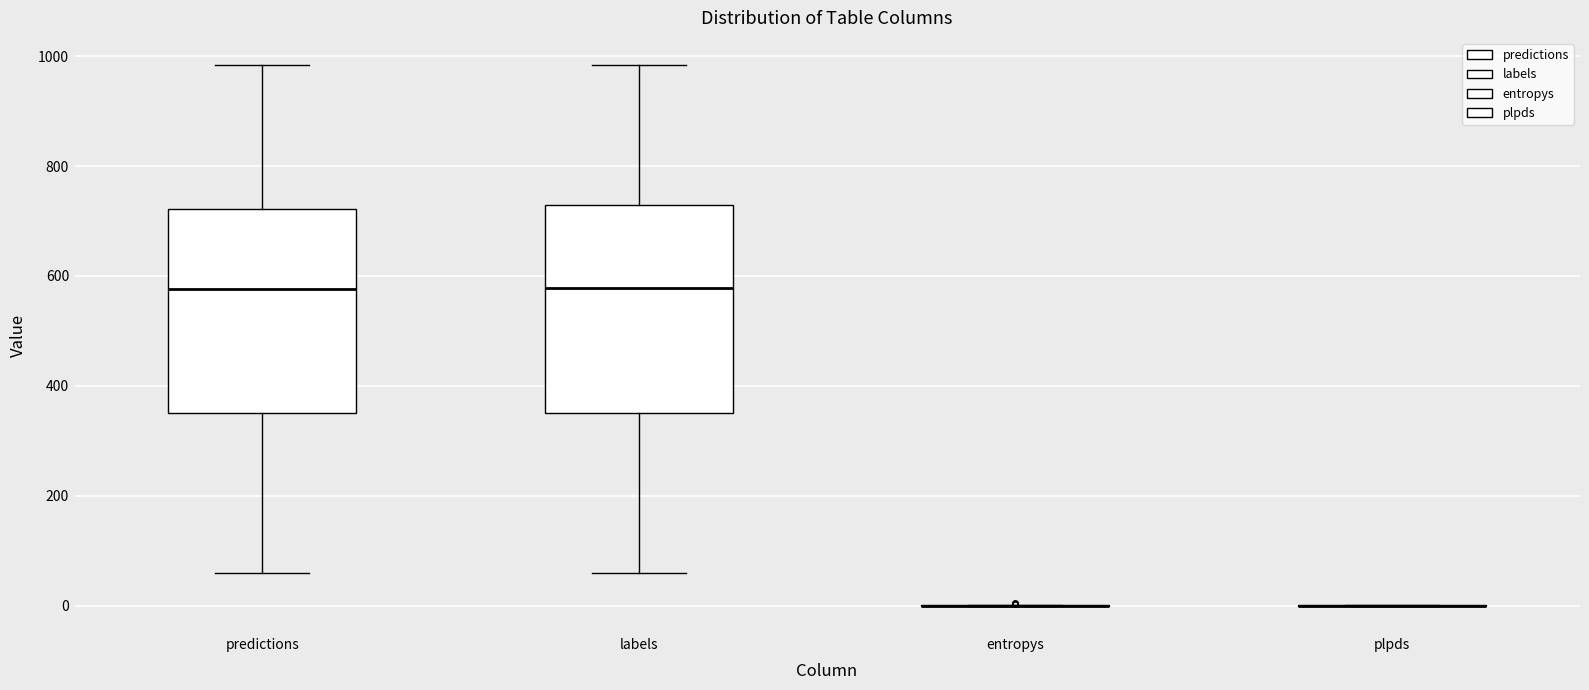

Reading left to right, read every box against the y-axis: the position of its median line, the range the box covers, and the ends of its whiskers. The values are not printed on the chart, so give them approximately, as read against the axis.

predictions: median 580, box 360 to 720, whiskers 60 to 980
labels: median 580, box 360 to 720, whiskers 60 to 980
entropys: box collapsed to a line at 0, whiskers 0 to 0
plpds: box collapsed to a line at 0, whiskers 0 to 0